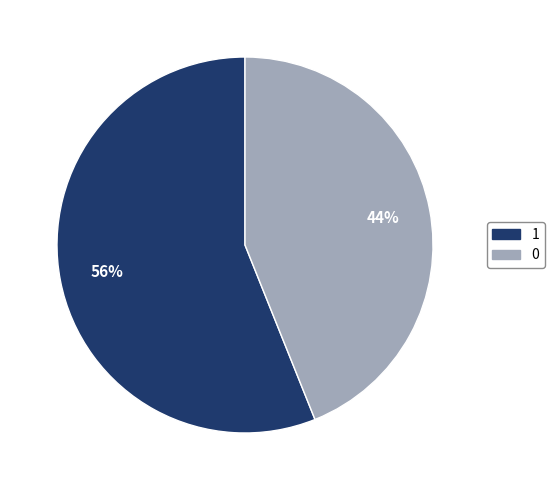

Does 1 represent more than half of the total?

Yes